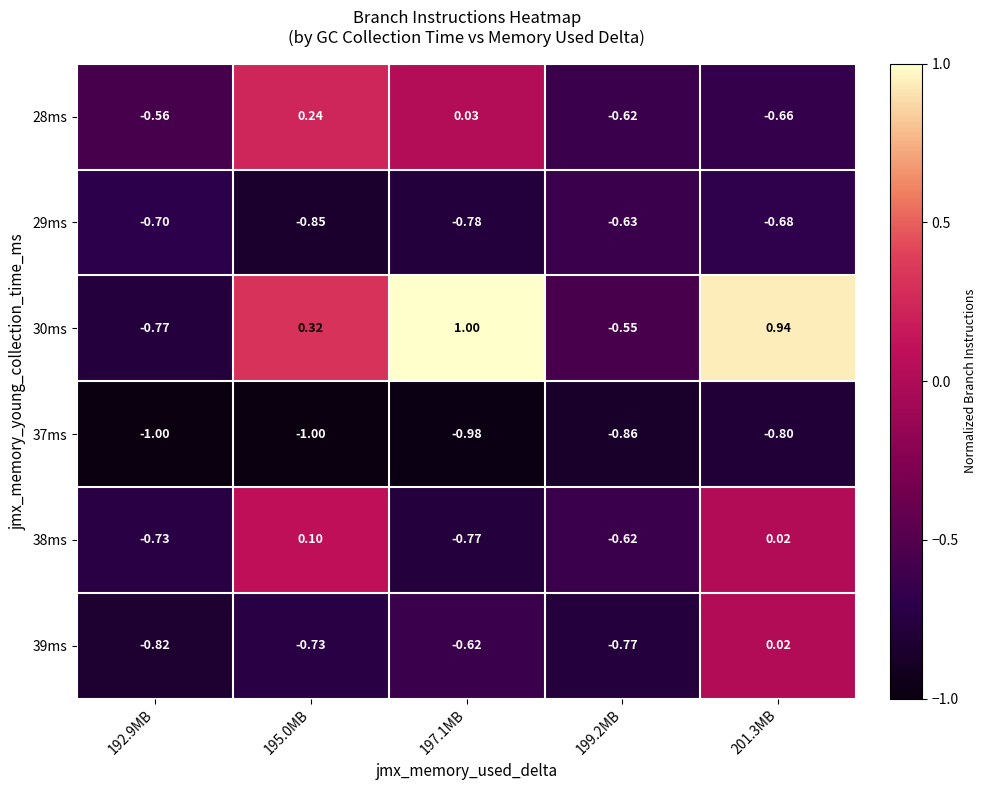

What is the total value across all series at 195.0MB?

-1.9